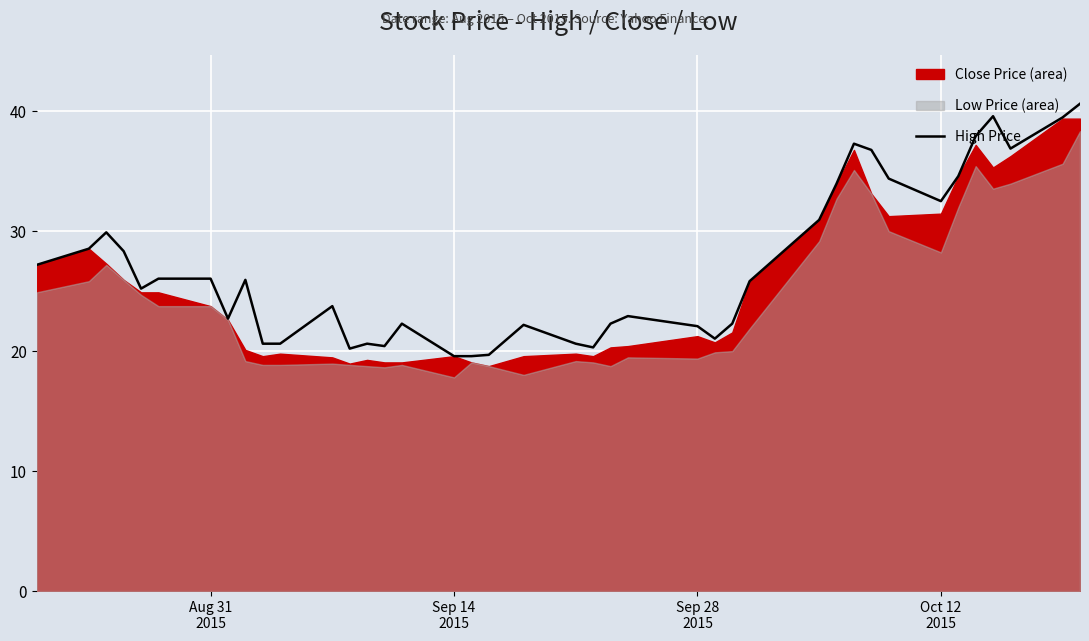

What is the highest value of the High Price series?

40.6